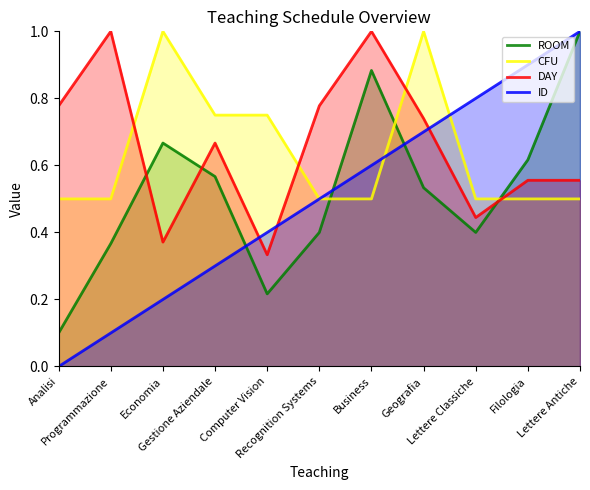

Count the number of data series in this chart.

4